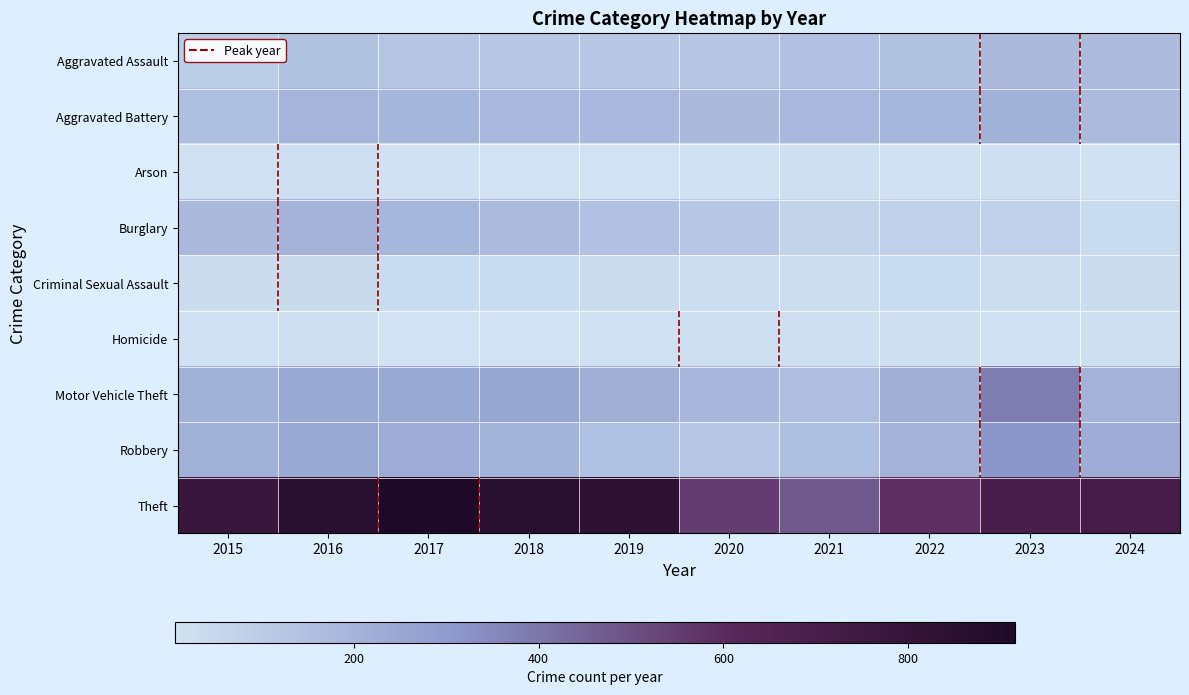

Rank the series by their maximum value, from lowest to highest.

Homicide, Arson, Criminal Sexual Assault, Aggravated Assault, Burglary, Aggravated Battery, Robbery, Motor Vehicle Theft, Theft